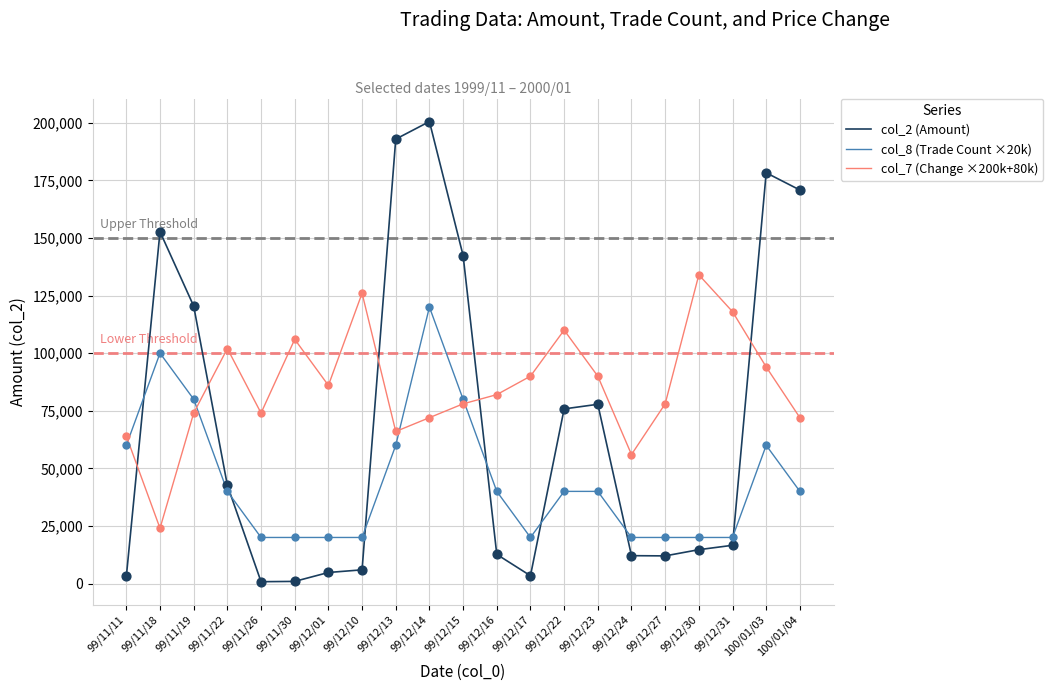

What are all the series names shown in the legend?

col_2 (Amount), col_8 (Trade Count ×20k), col_7 (Change ×200k+80k)